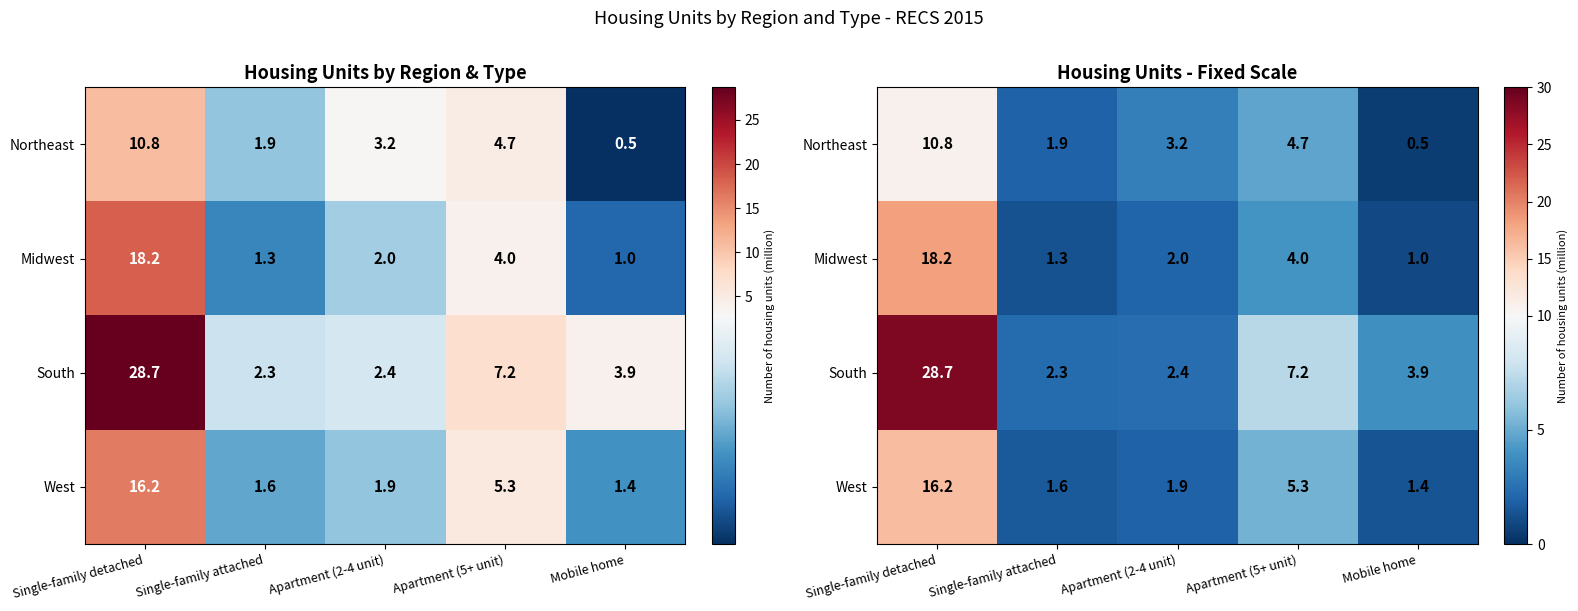

List the series in order of their peak value, lowest first.

Northeast, West, Midwest, South